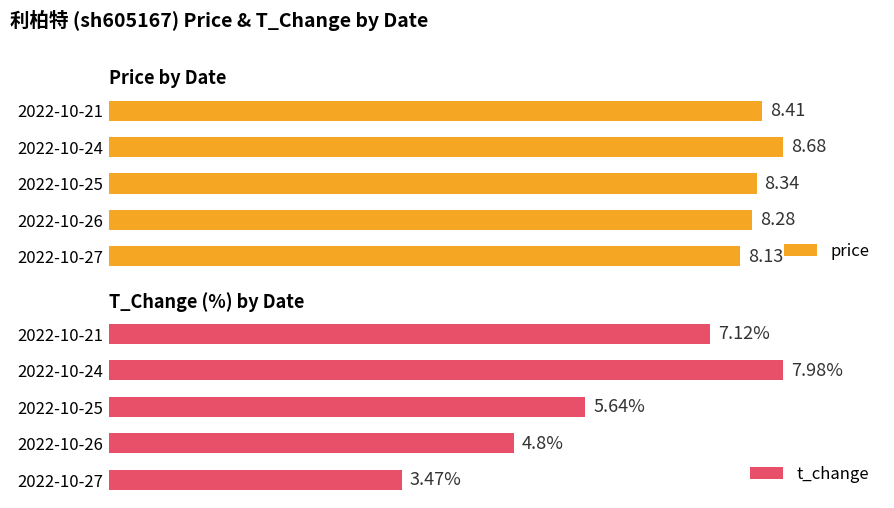

List the labels in order of price value, largest first.

2022-10-24, 2022-10-21, 2022-10-25, 2022-10-26, 2022-10-27